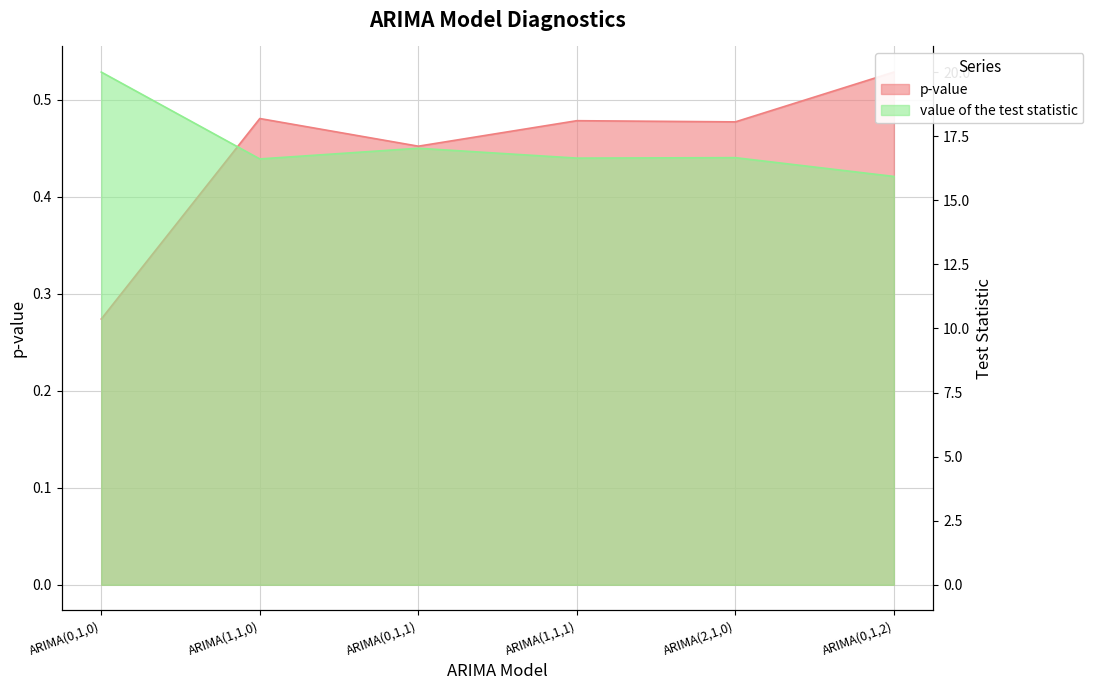

Which series has the largest range (max minus min)?

value of the test statistic